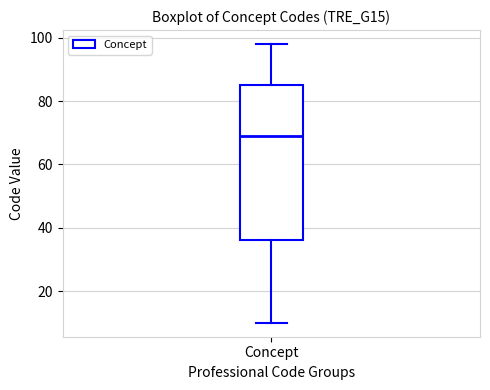

Read this box plot against the y-axis: the position of the median line, the range covered by the box, and the ends of both whiskers. The values are not printed on the chart, so give them approximately, as read against the axis.

median 70, box 36 to 86, whiskers 10 to 98